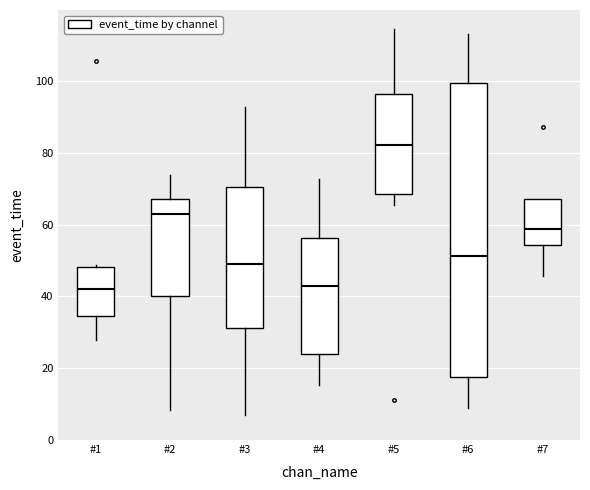

Where is the upper edge of the box for #4 on the y-axis? The values are not printed on the chart, so give them approximately, as read against the axis.

56